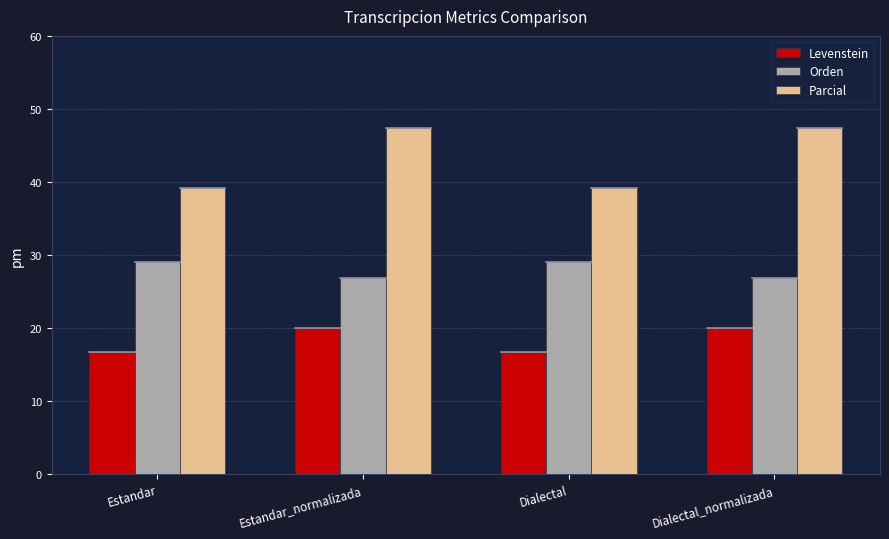

Which series has the largest total across all categories?

Parcial